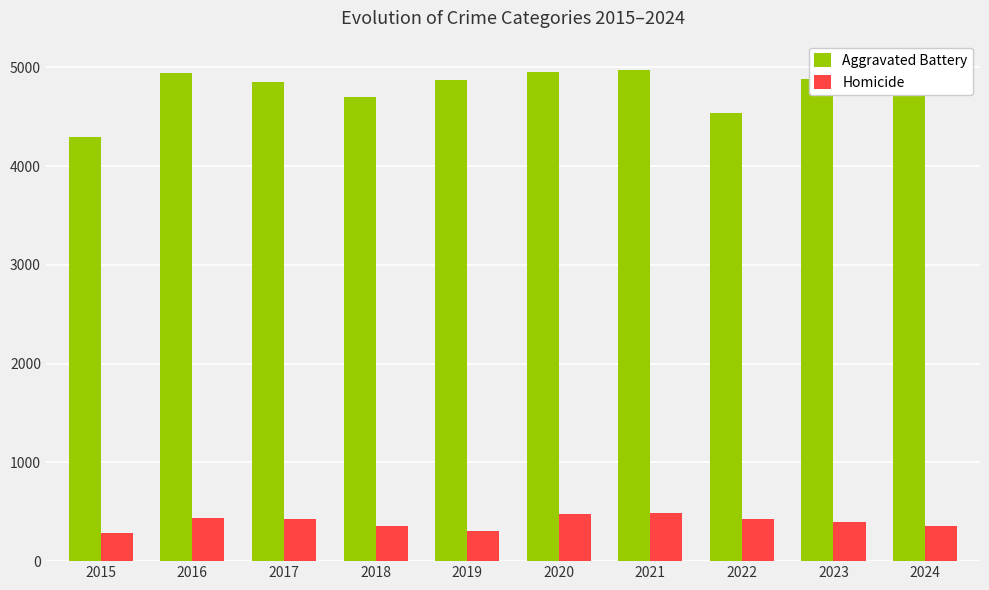

What is the maximum value shown in the chart?

5018